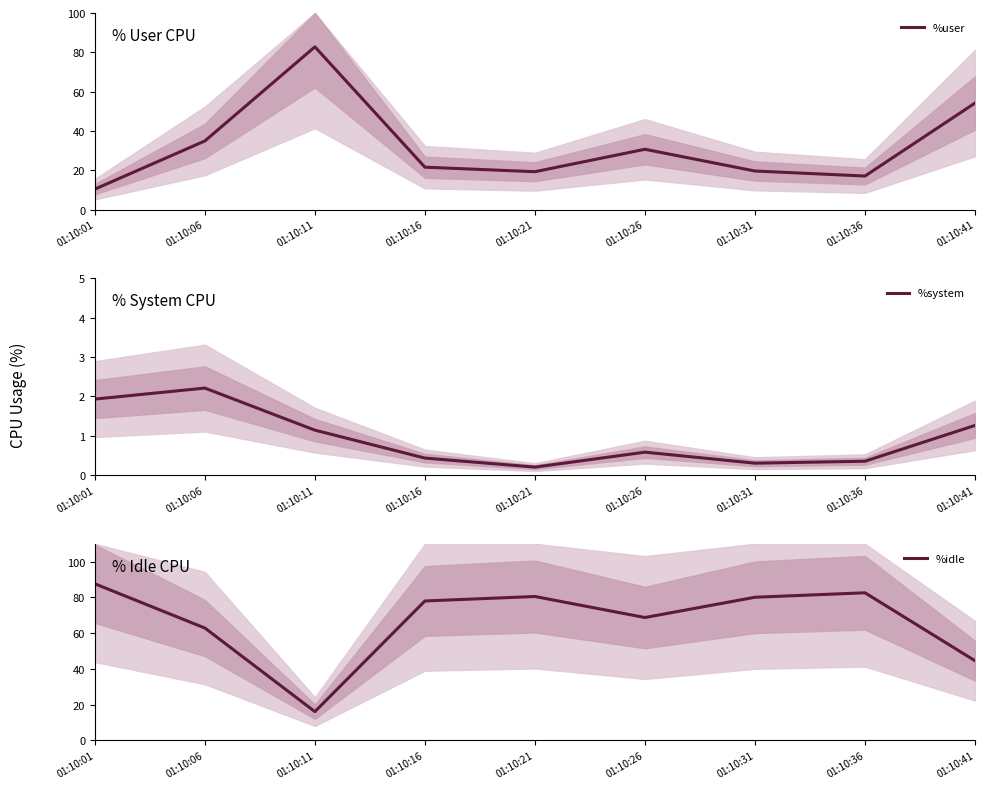

What is the difference between the %user values at 01:10:36 and 01:10:01?

6.7